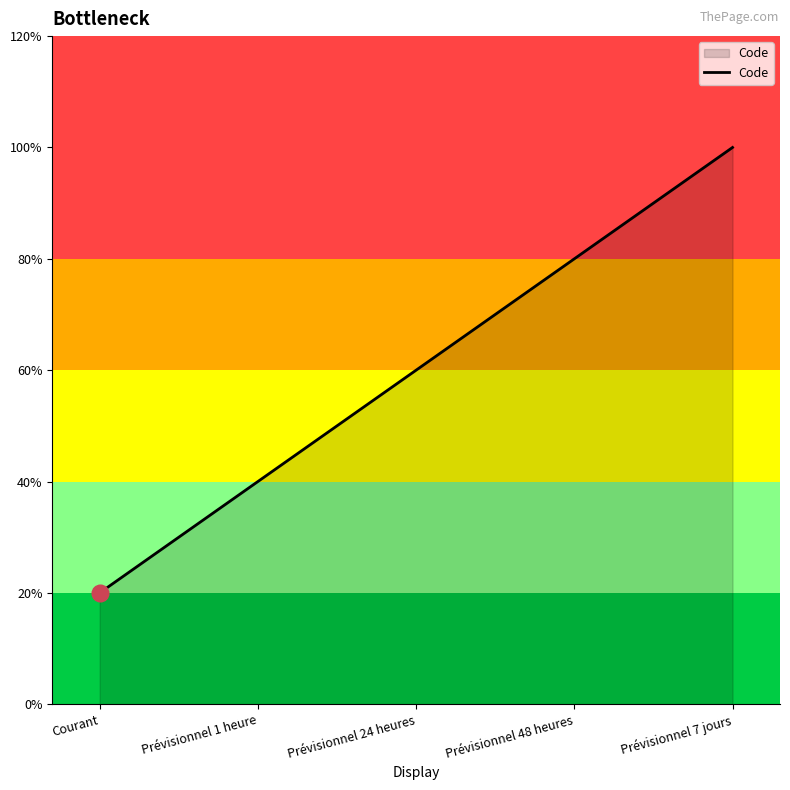

Which label corresponds to the smallest value in the chart?

Courant